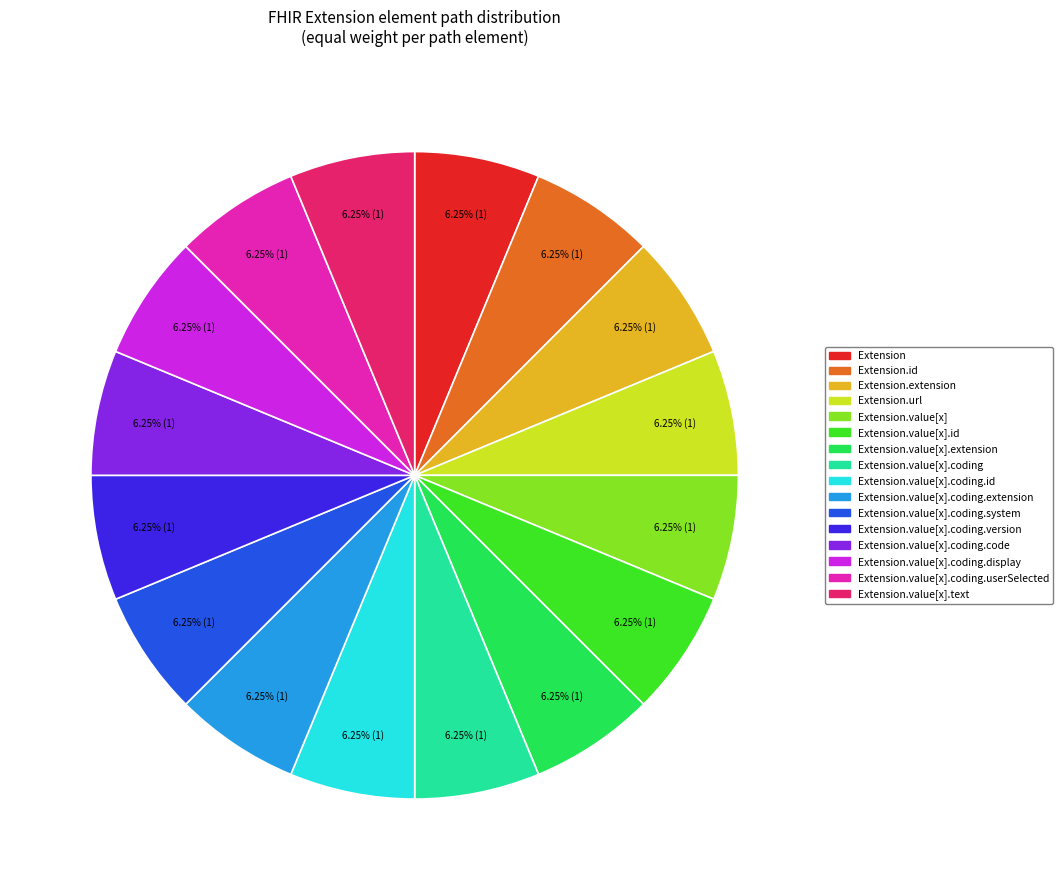

Does any single category account for the majority?

No